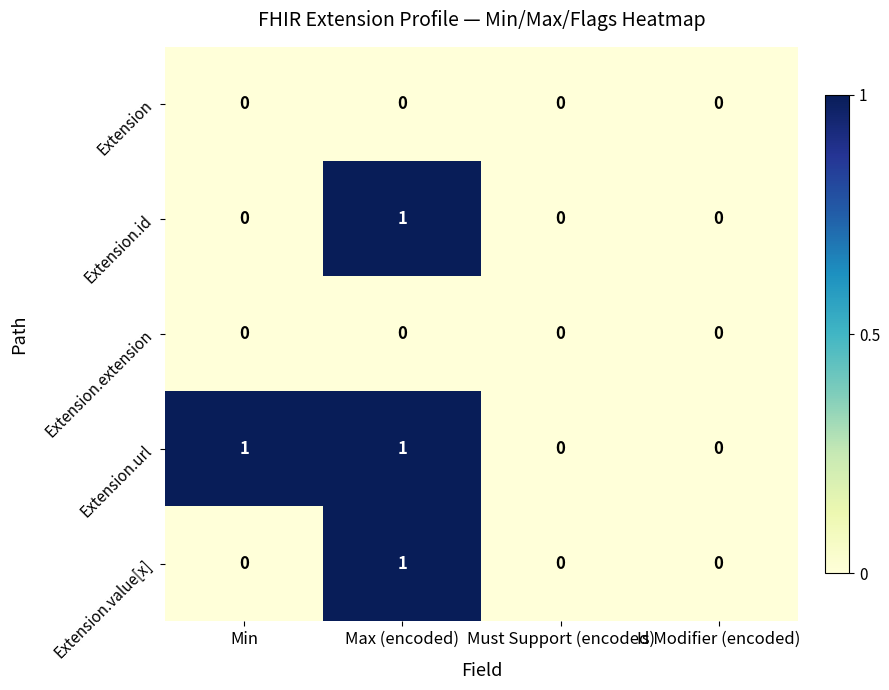

How many Extension.id values are between 0 and 1?

4